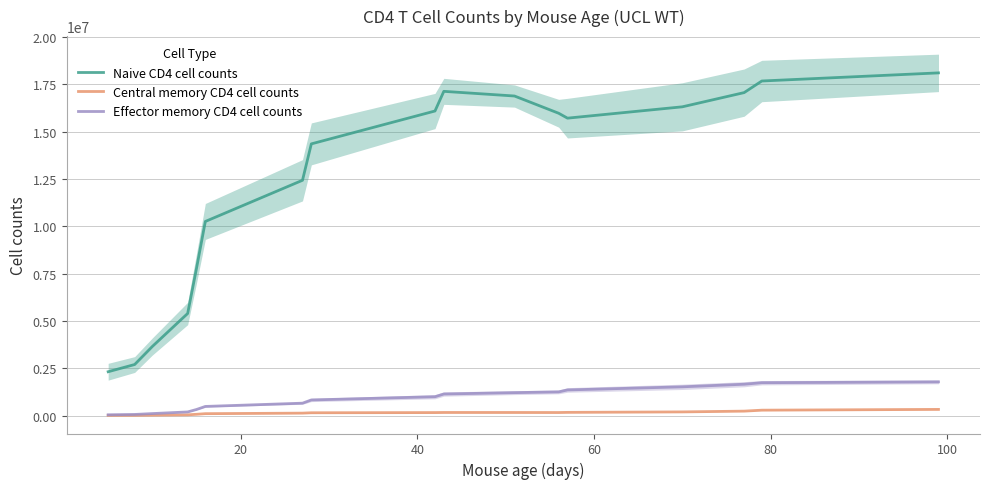

Reading left to right, what are all the values shown in this chart?

Naive CD4 cell counts: 2323911.1	2704804.2	3657086.6	5400711.2	7784063.0	10260582.3	12435984.1	14358425.0	16094911.6	17132994.8	16886276.4	15975846.6	15717023.9	16315699.1	17066576.5	17679035.0	18107922.8
Central memory CD4 cell counts: 17726.4	21100.6	29940.6	47891.3	75798.4	108412.5	137083.7	156166.9	166967.6	172258.6	171524.6	169122.8	177039.1	202199.2	242673.7	293439.8	334433.7
Effector memory CD4 cell counts: 49597.4	67485.9	113592.2	200210.3	329655.6	490846.1	662837.3	833062.2	1003855.3	1147523.4	1219410.1	1259255.6	1362363.5	1526601.1	1664111.1	1744517.5	1788350.7